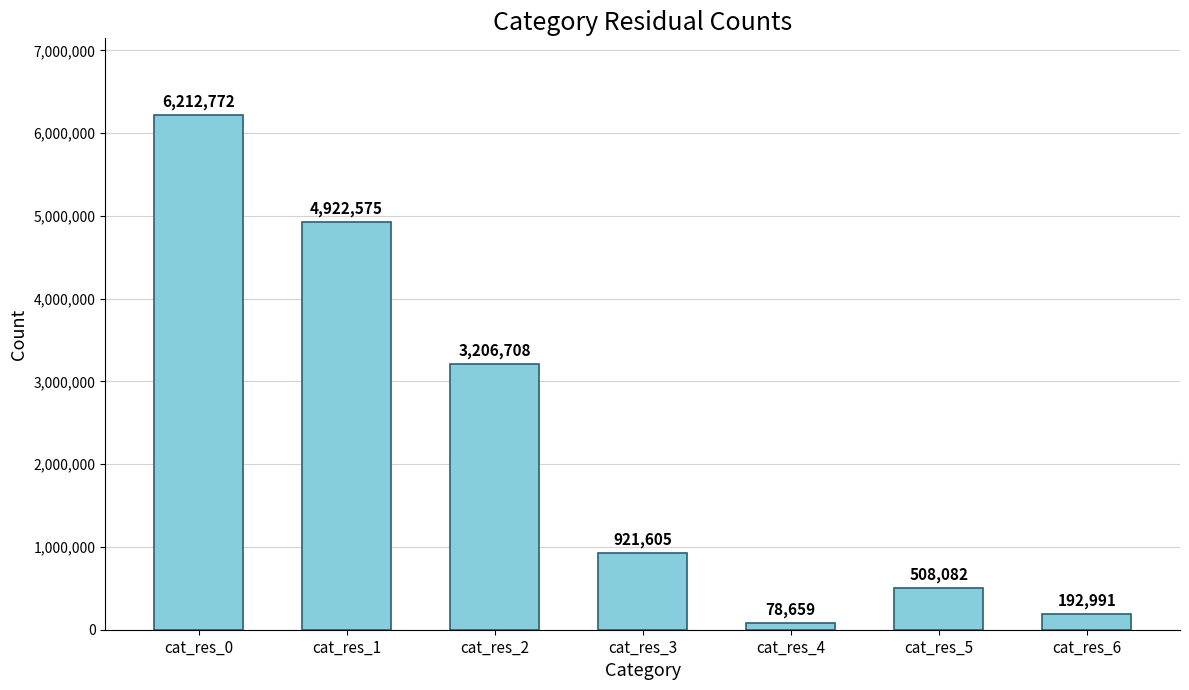

How many bars are there in total?

7